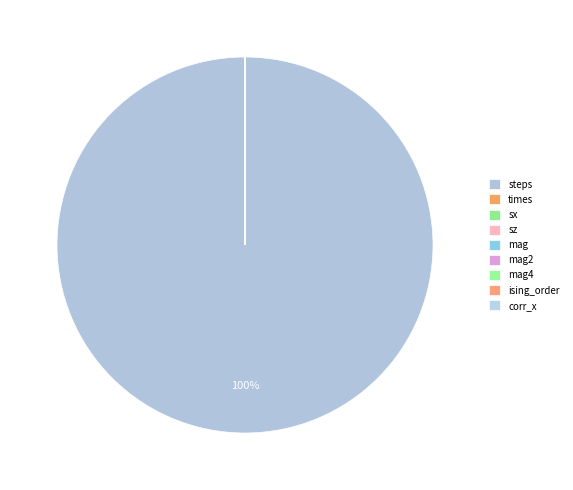

To the nearest percent, what is the average slice percentage?

11%